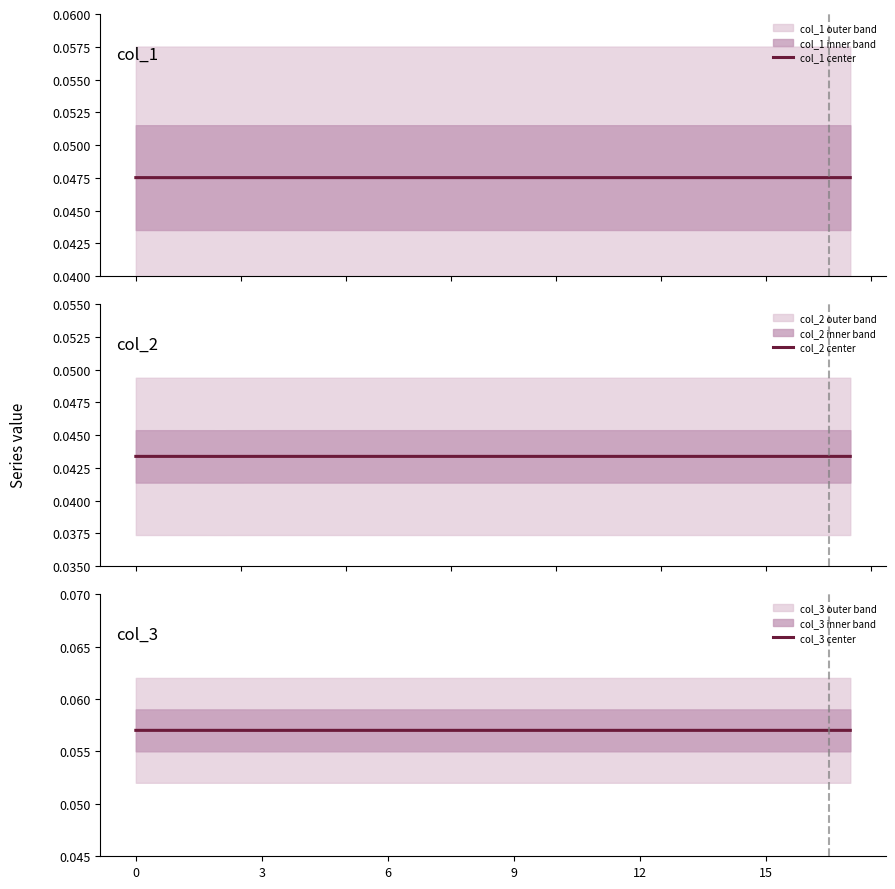

True or false: col_2 center has more than 1 interior local peaks.

False